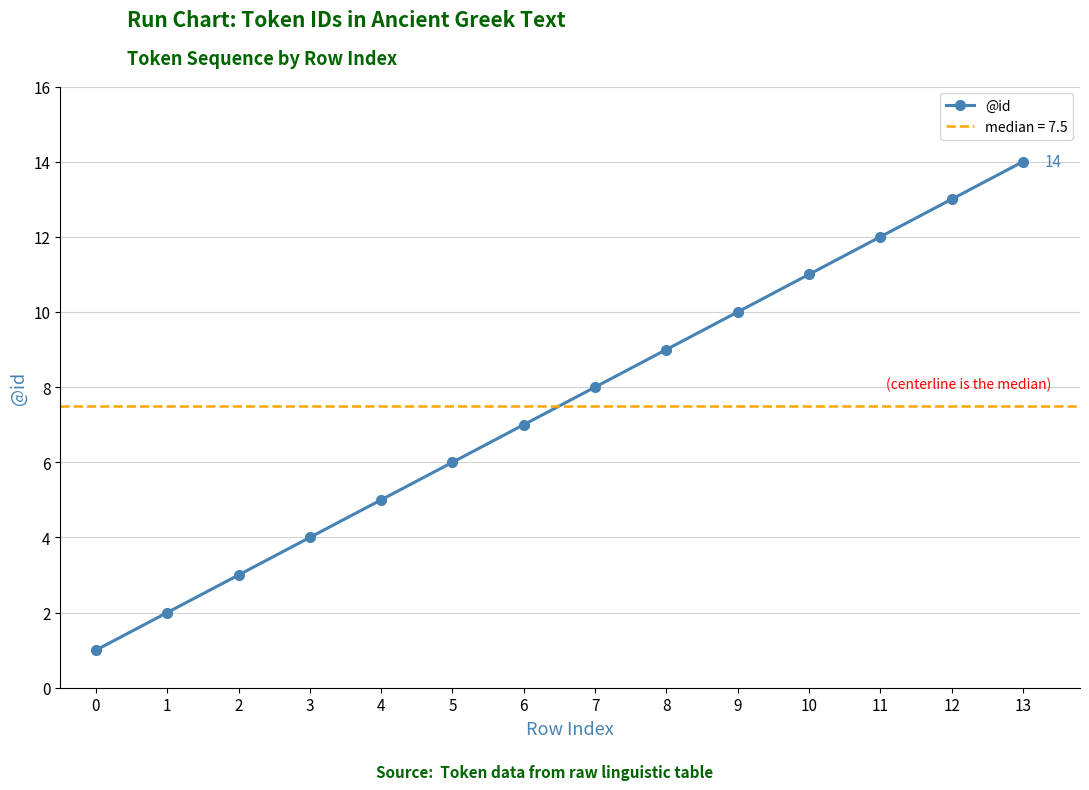

List the labels in order of value, largest first.

13, 12, 11, 10, 9, 8, 7, 6, 5, 4, 3, 2, 1, 0